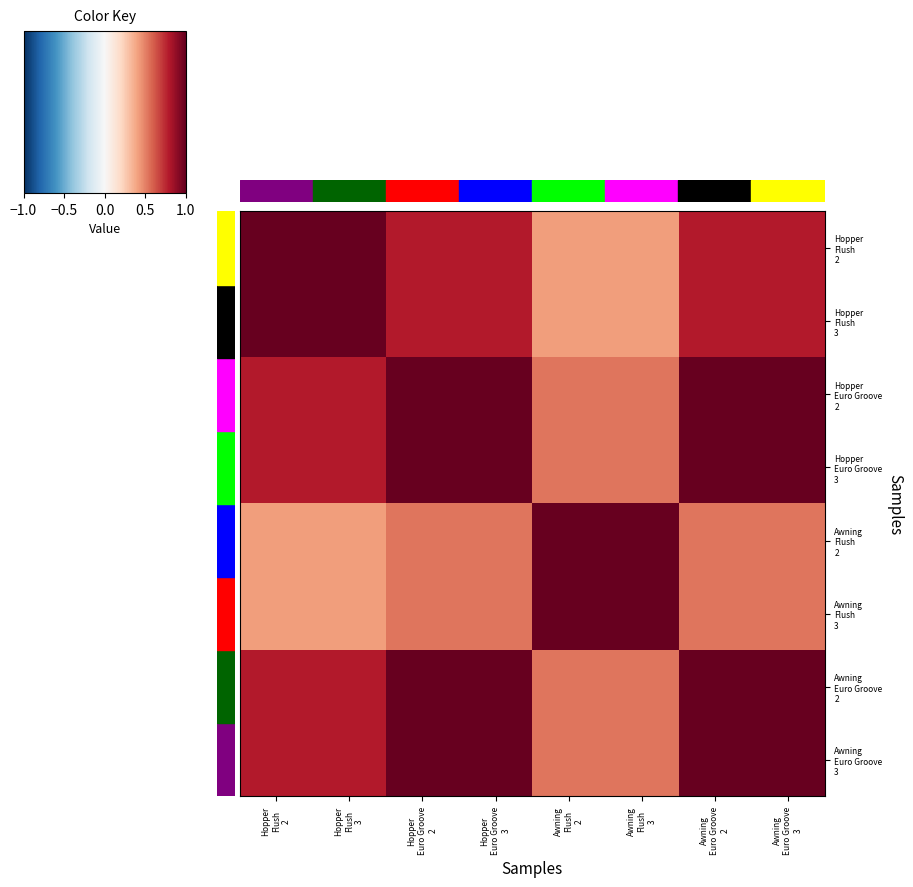

Reading left to right, list all the values displayed in this chart.

row_0: −1.0=1.0	−0.5=1.0	0.0=0.8	0.5=0.8	1.0=0.4	5=0.4	6=0.8	7=0.8
row_1: −1.0=1.0	−0.5=1.0	0.0=0.8	0.5=0.8	1.0=0.4	5=0.4	6=0.8	7=0.8
row_2: −1.0=0.8	−0.5=0.8	0.0=1.0	0.5=1.0	1.0=0.5	5=0.5	6=1.0	7=1.0
row_3: −1.0=0.8	−0.5=0.8	0.0=1.0	0.5=1.0	1.0=0.5	5=0.5	6=1.0	7=1.0
row_4: −1.0=0.4	−0.5=0.4	0.0=0.5	0.5=0.5	1.0=1.0	5=1.0	6=0.5	7=0.5
row_5: −1.0=0.4	−0.5=0.4	0.0=0.5	0.5=0.5	1.0=1.0	5=1.0	6=0.5	7=0.5
row_6: −1.0=0.8	−0.5=0.8	0.0=1.0	0.5=1.0	1.0=0.5	5=0.5	6=1.0	7=1.0
row_7: −1.0=0.8	−0.5=0.8	0.0=1.0	0.5=1.0	1.0=0.5	5=0.5	6=1.0	7=1.0